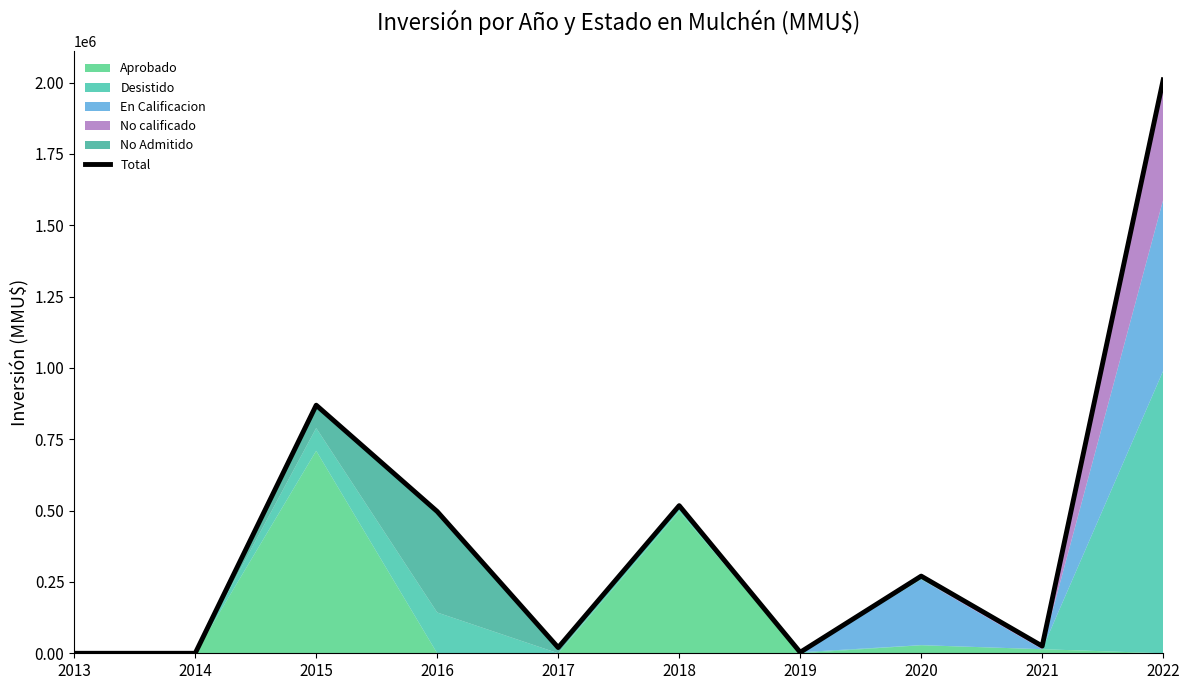

Reading left to right, transcribe all the data shown in this chart.

2013=0	2014=0	2015=869600	2016=497000	2017=20000	2018=517500	2019=3500	2020=270500	2021=25300	2022=2009783